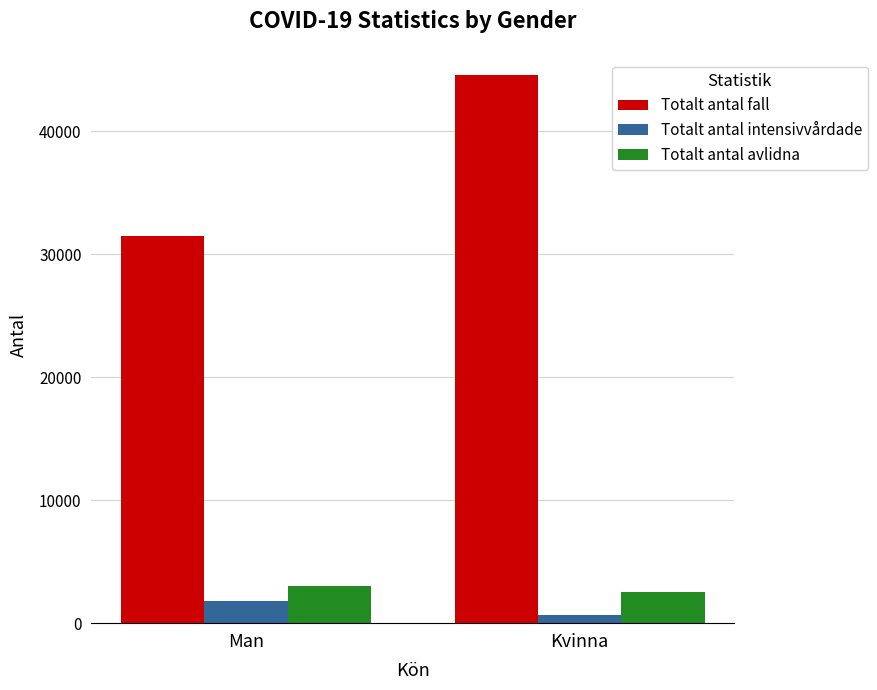

What is the label of the 1st bar from the left?

Man